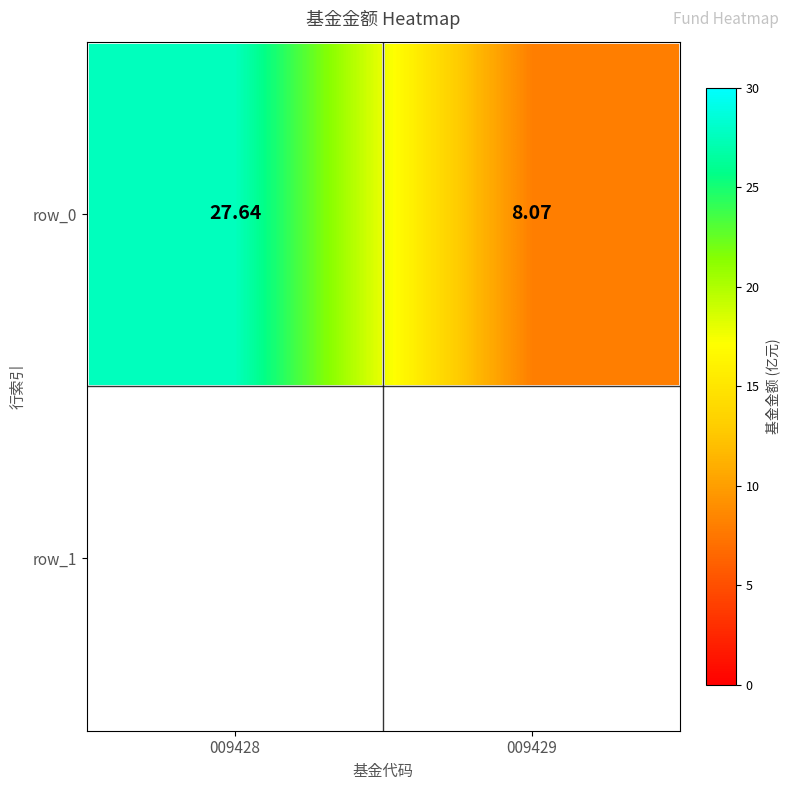

What is the ratio of the value at 009429 to the value at 009428?

0.3